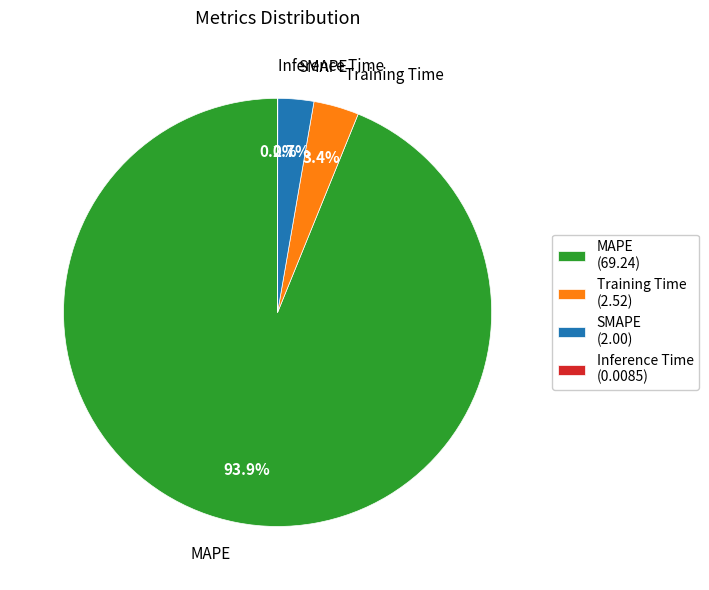

To the nearest percent, what portion does MAPE represent?

94%